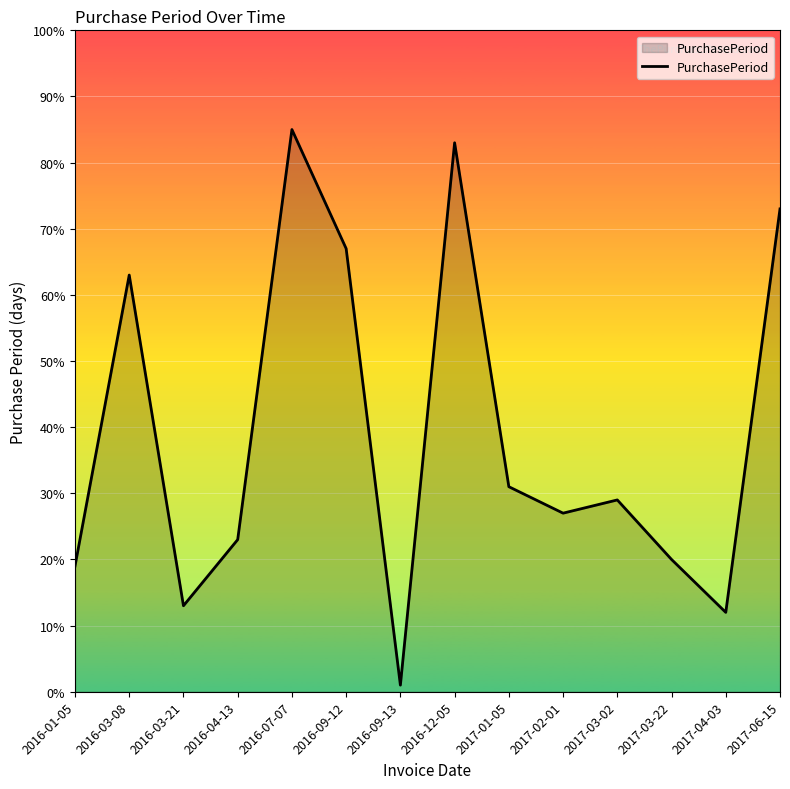

What is the sum of the values at 2016-09-13 and 2016-12-05?

84